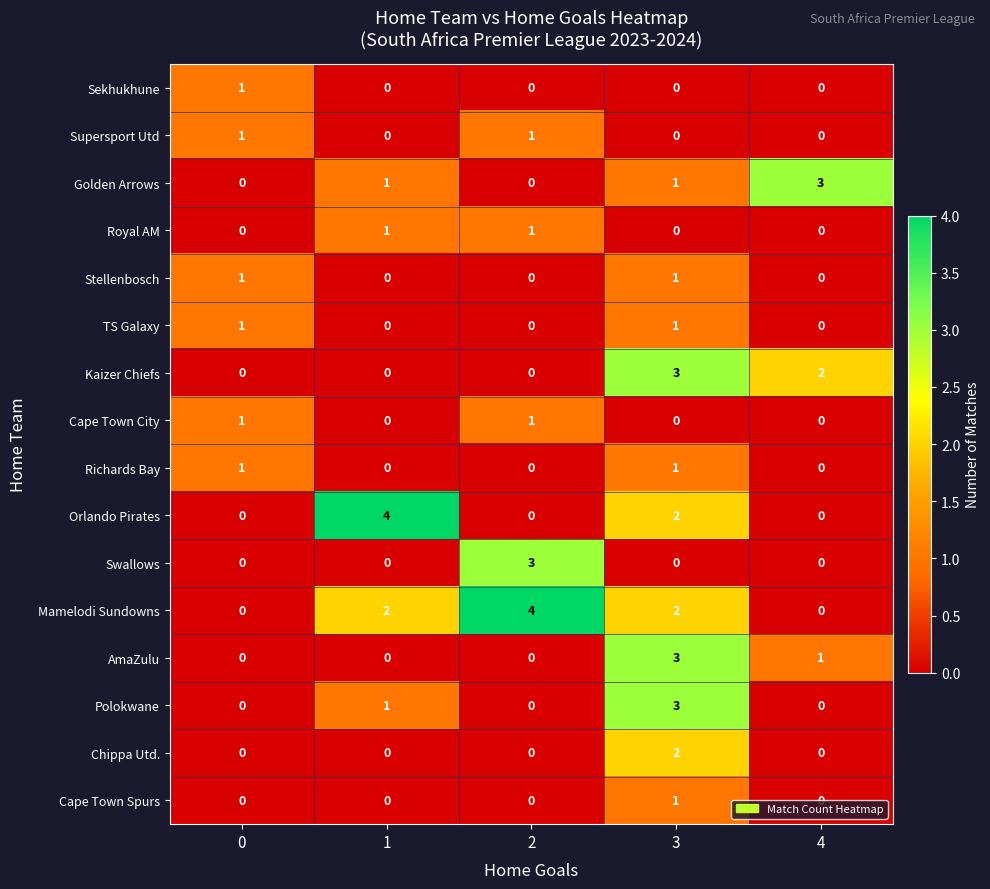

At which category is the sum across all series the highest?

3